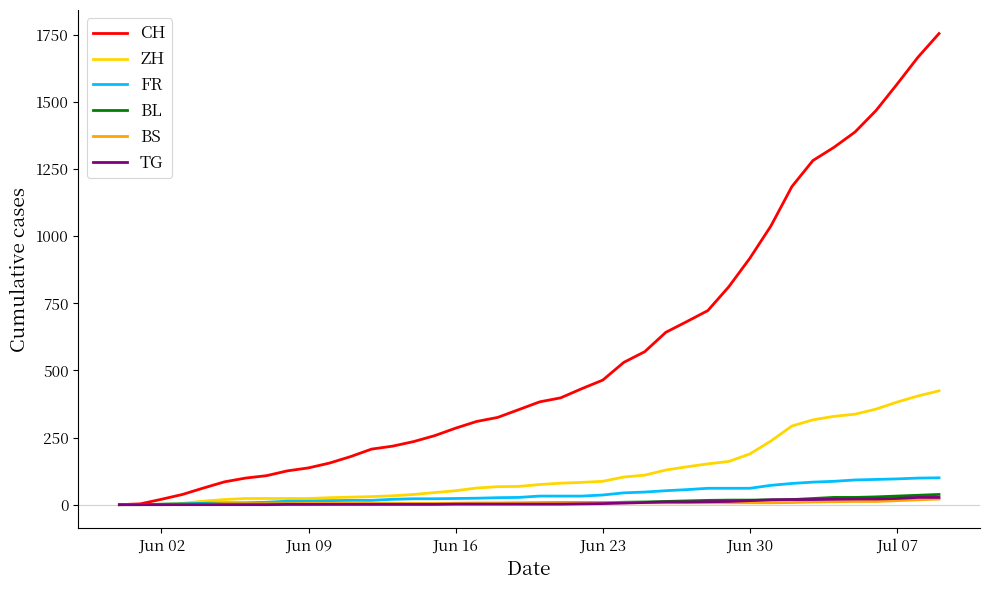

Which series has the largest range (max minus min)?

CH